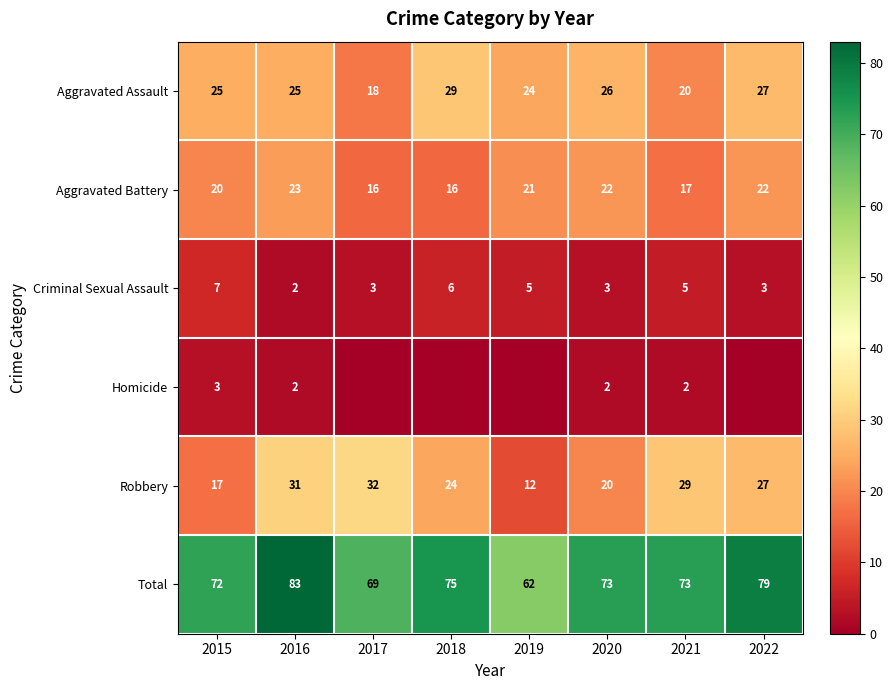

At which label does Aggravated Battery first exceed 21?

2016